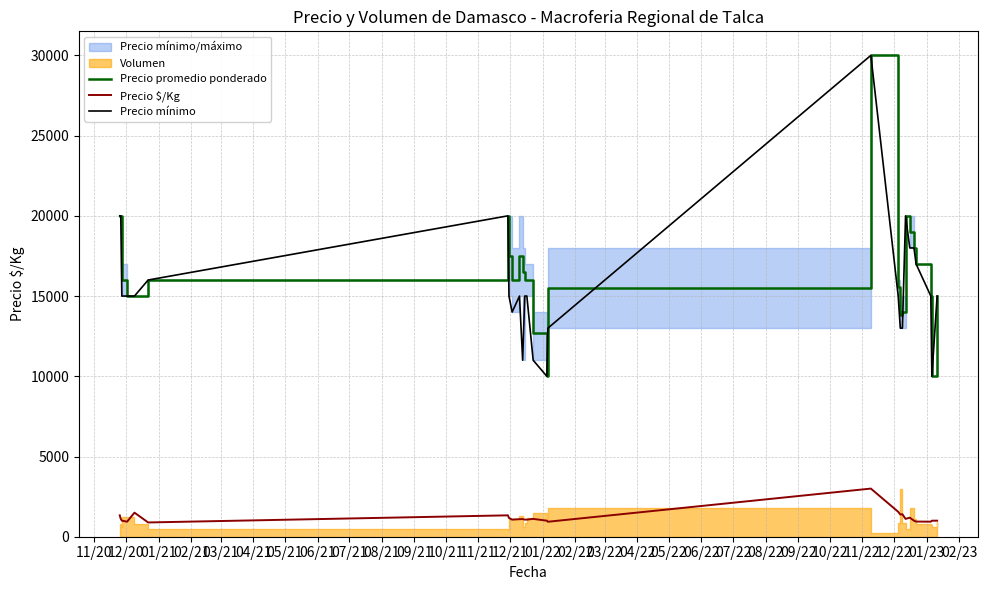

True or false: Precio $/Kg and Precio promedio ponderado intersect in this chart.

False